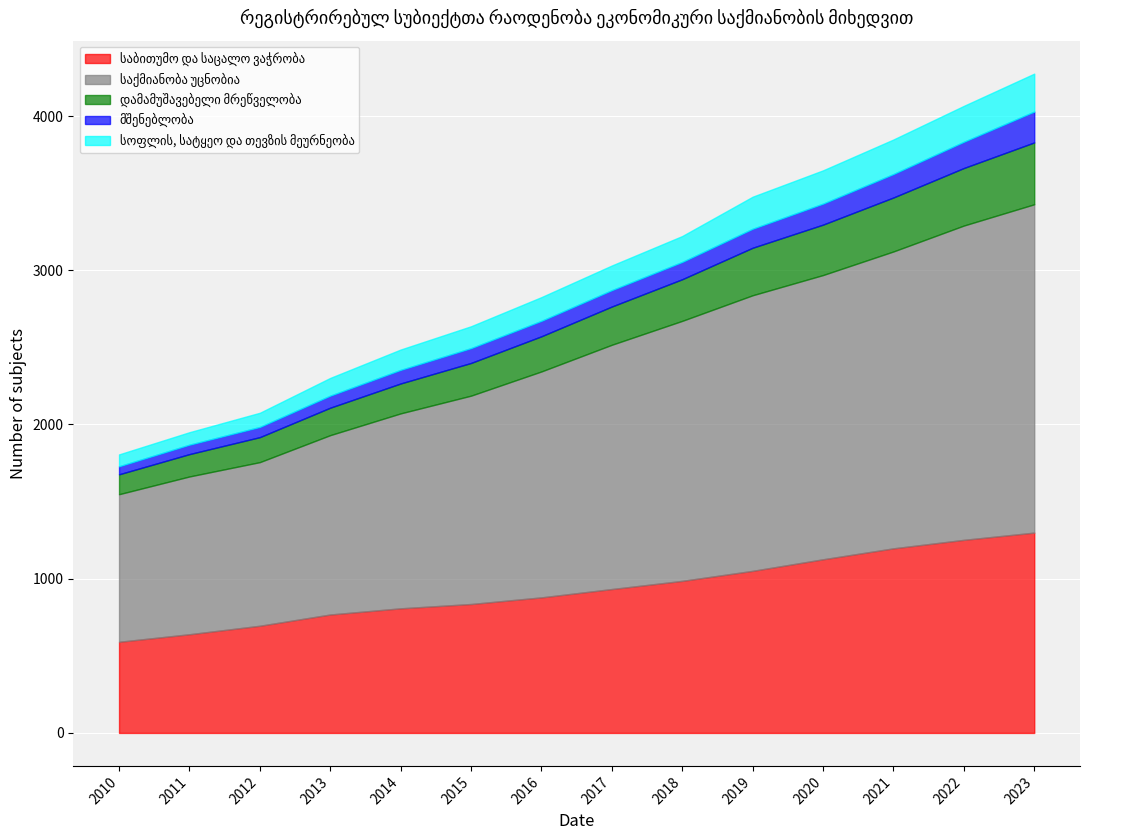

At how many categories does at least one series exceed 710?

14